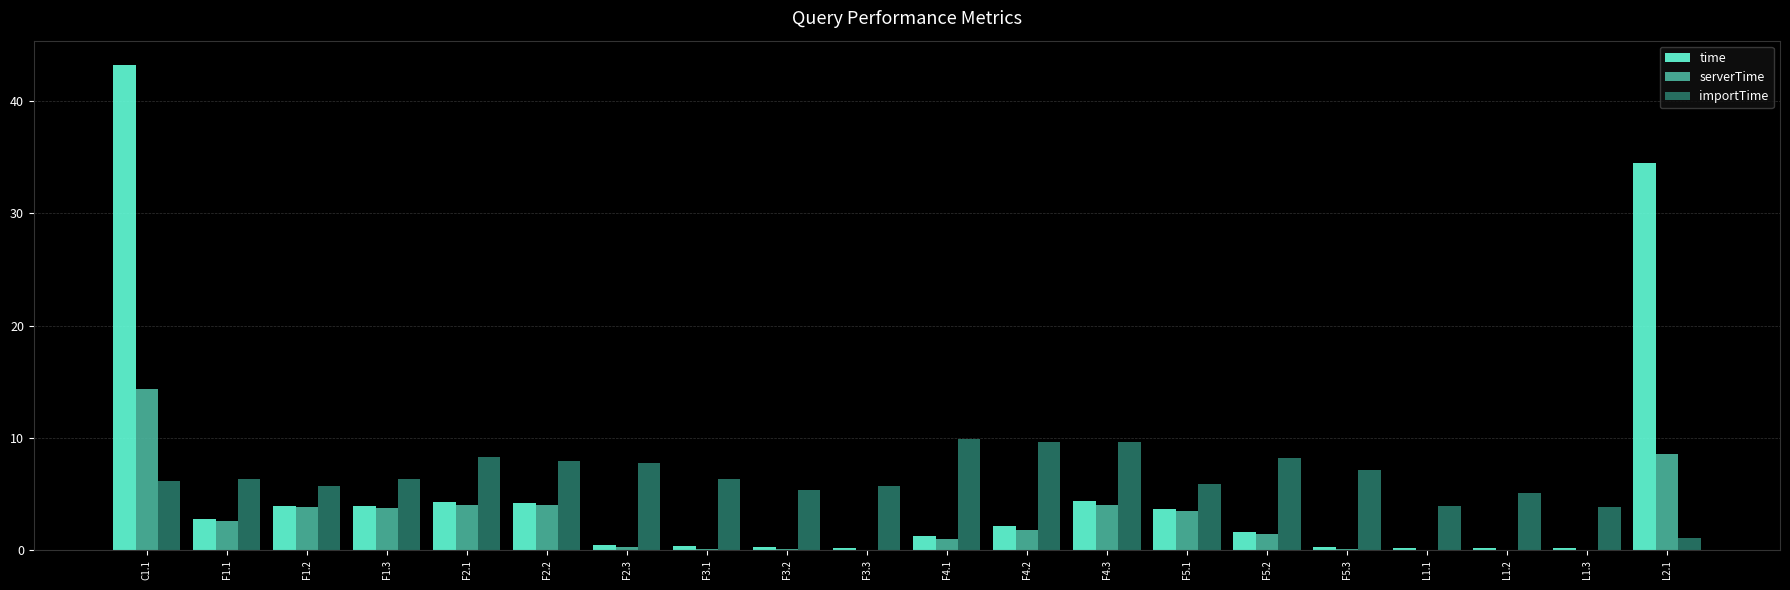

Which category has the highest value across all series?

C1.1